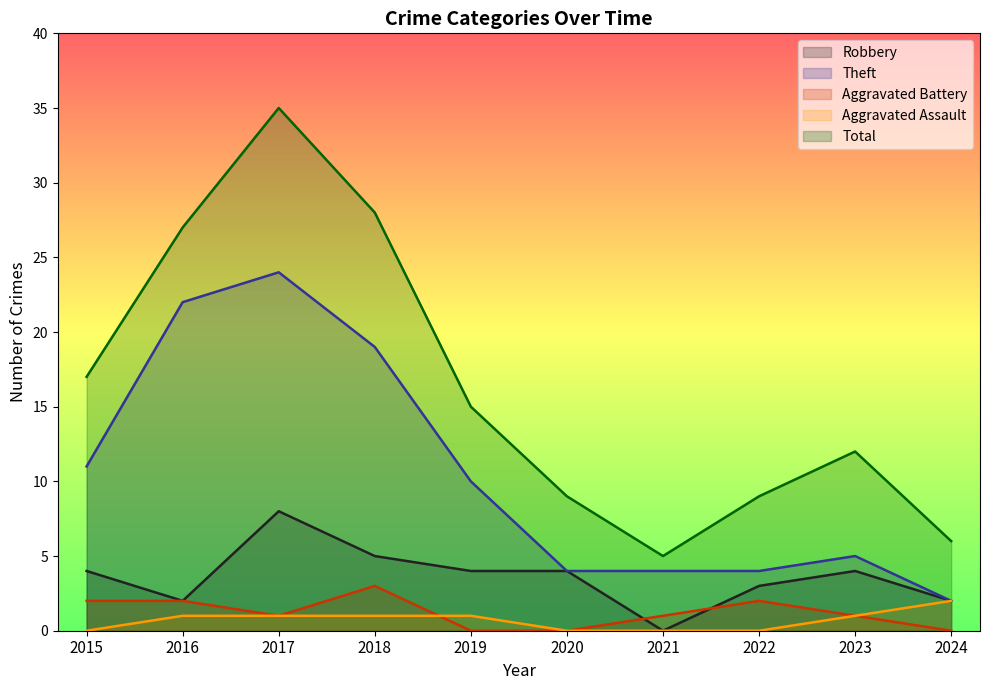

At which label does Aggravated Assault first exceed 1?

2024